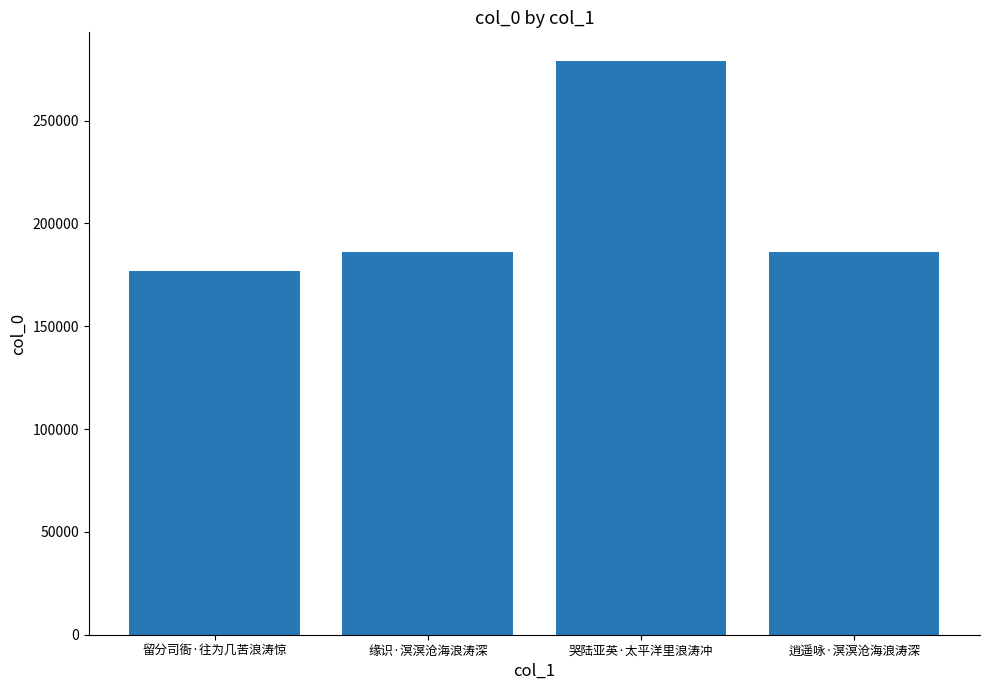

What is the sum of the values at 哭陆亚英·太平洋里浪涛冲 and 留分司衙·往为几苦浪涛惊?

455821